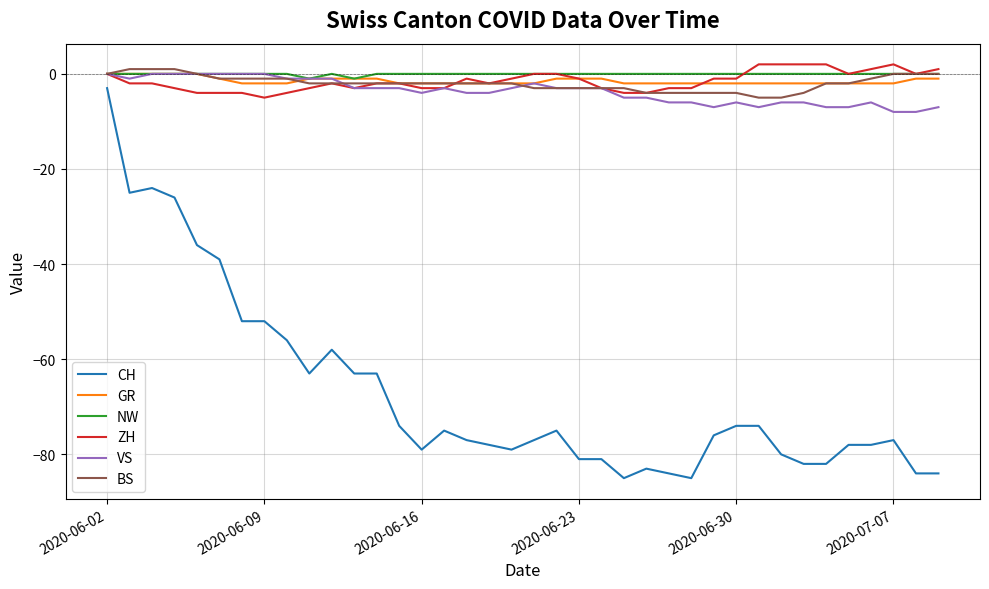

Which series has the widest spread of values?

CH